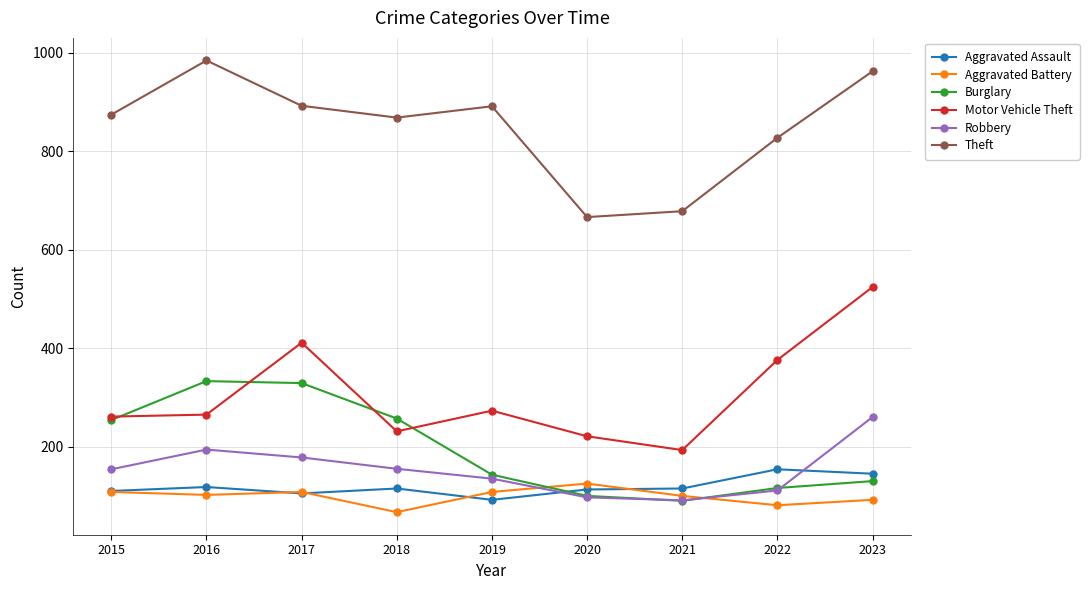

In Theft, how many points are higher than both neighbors (excluding endpoints)?

2